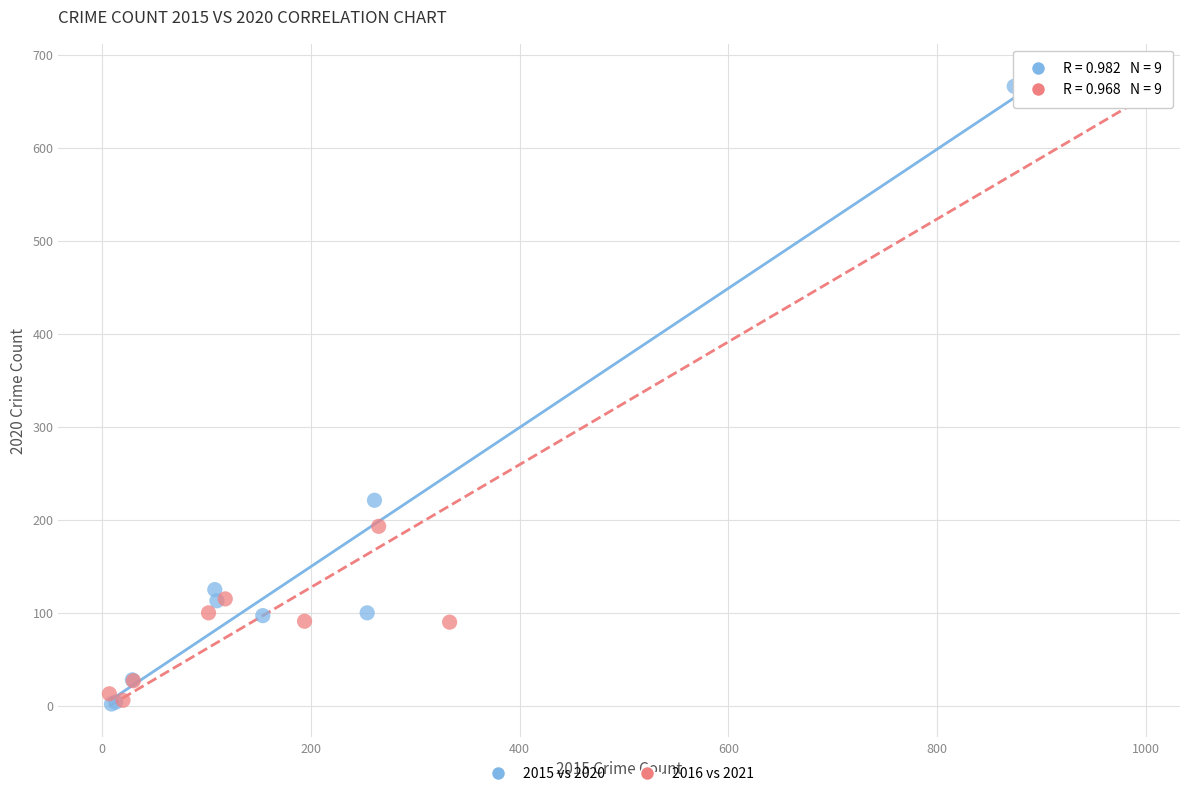

Which series has the largest Y range (max minus min)?

2016 vs 2021